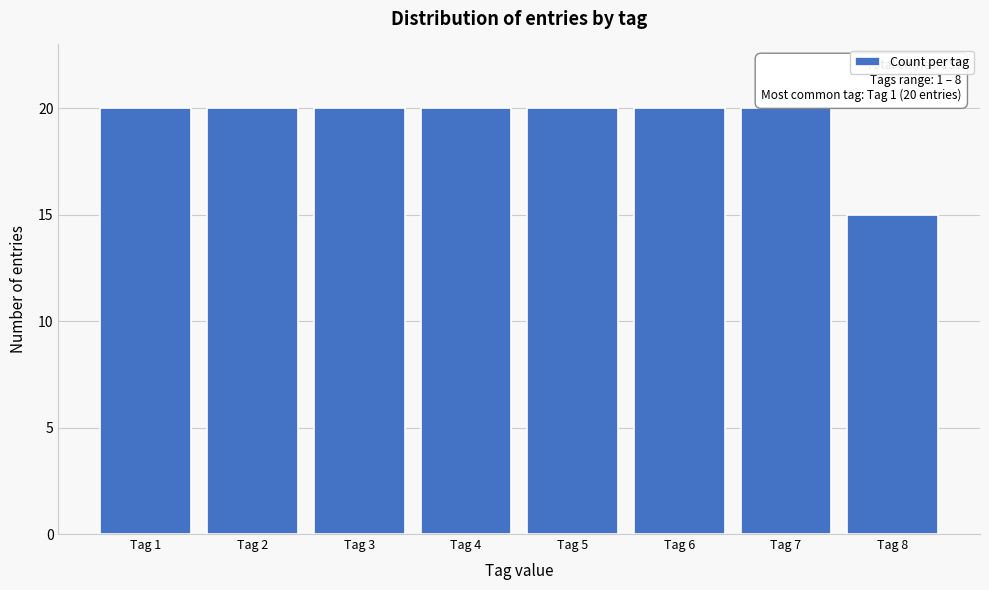

Reading left to right, extract all data points from this chart.

20	20	20	20	20	20	20	15